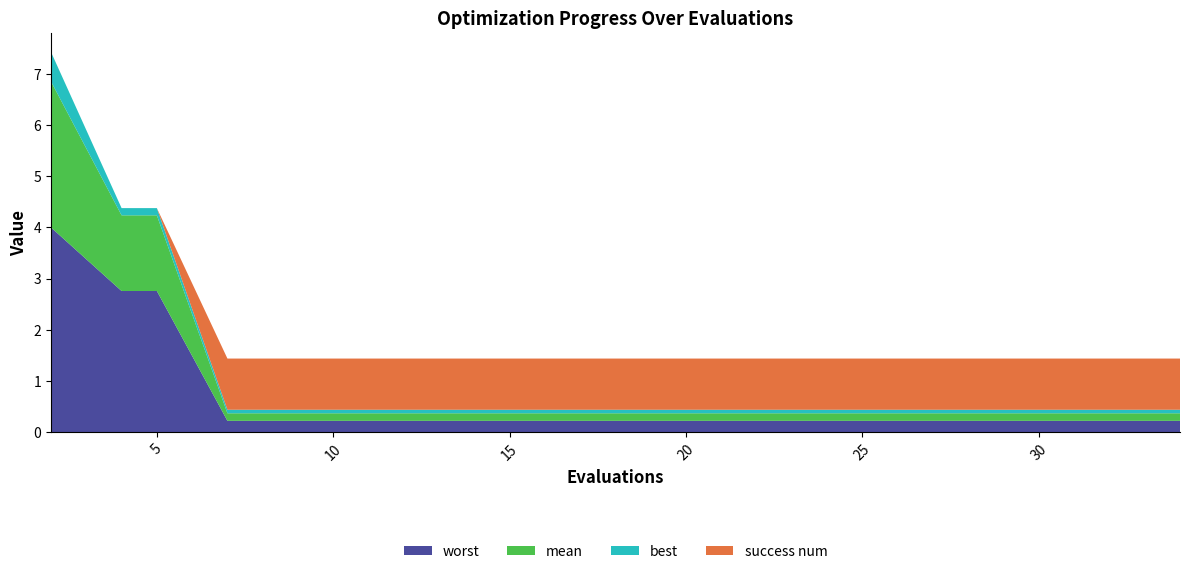

Reading left to right, what are all the values shown in this chart?

mean: 2.9	1.5	1.5	0.1	0.1	0.1	0.1	0.1	0.1	0.1	0.1	0.1	0.1	0.1	0.1	0.1	0.1	0.1	0.1
best: 0.6	0.1	0.1	0.1	0.1	0.1	0.1	0.1	0.1	0.1	0.1	0.1	0.1	0.1	0.1	0.1	0.1	0.1	0.1
worst: 4.0	2.8	2.8	0.2	0.2	0.2	0.2	0.2	0.2	0.2	0.2	0.2	0.2	0.2	0.2	0.2	0.2	0.2	0.2
success num: 0.0	0.0	0.0	1.0	1.0	1.0	1.0	1.0	1.0	1.0	1.0	1.0	1.0	1.0	1.0	1.0	1.0	1.0	1.0